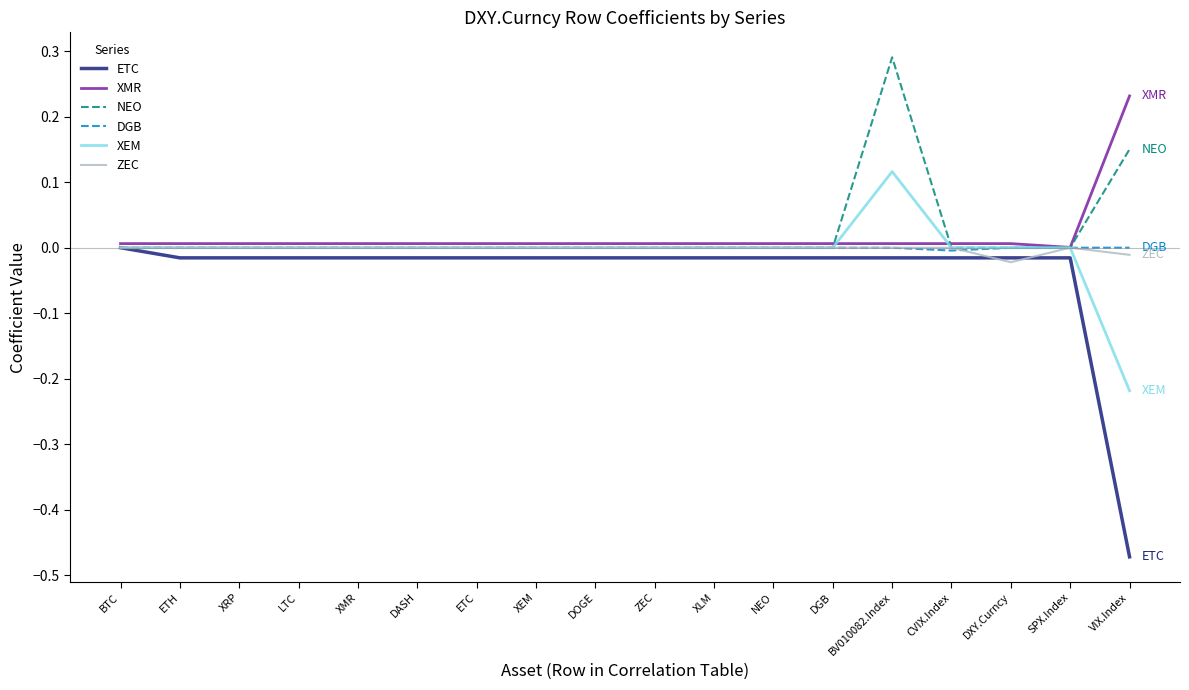

How many lines are shown in the chart?

6